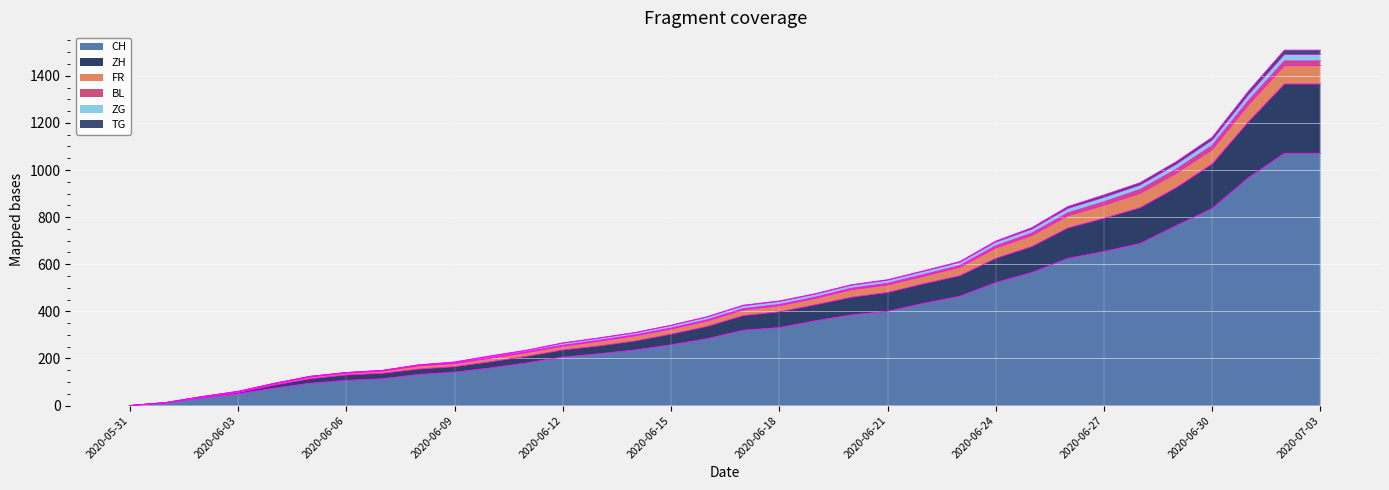

What is the highest value of the CH series?

1071